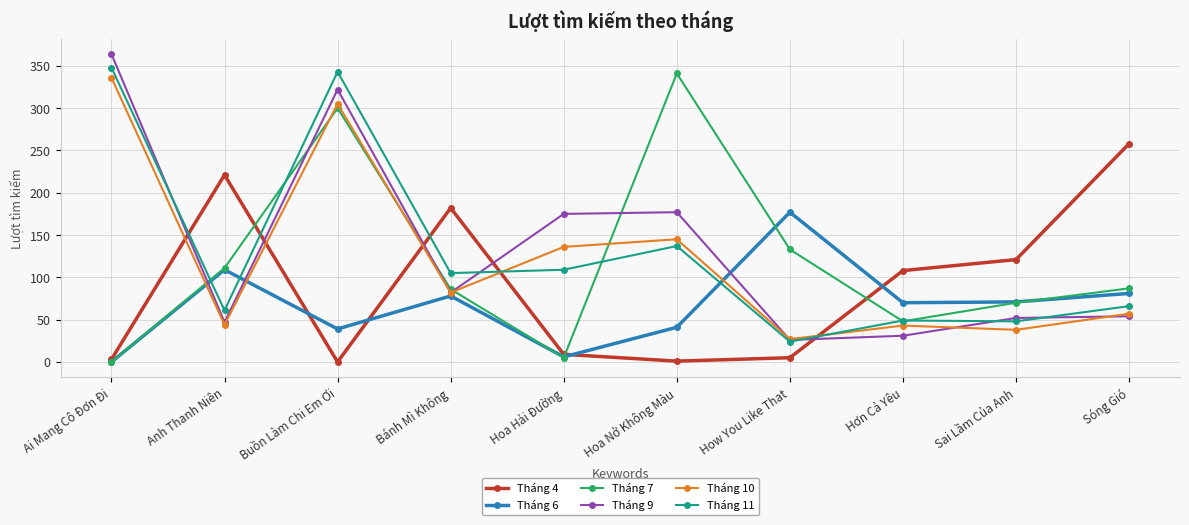

What is the sum of the Tháng 10 values at Sai Lầm Của Anh and Hoa Nở Không Màu?

183